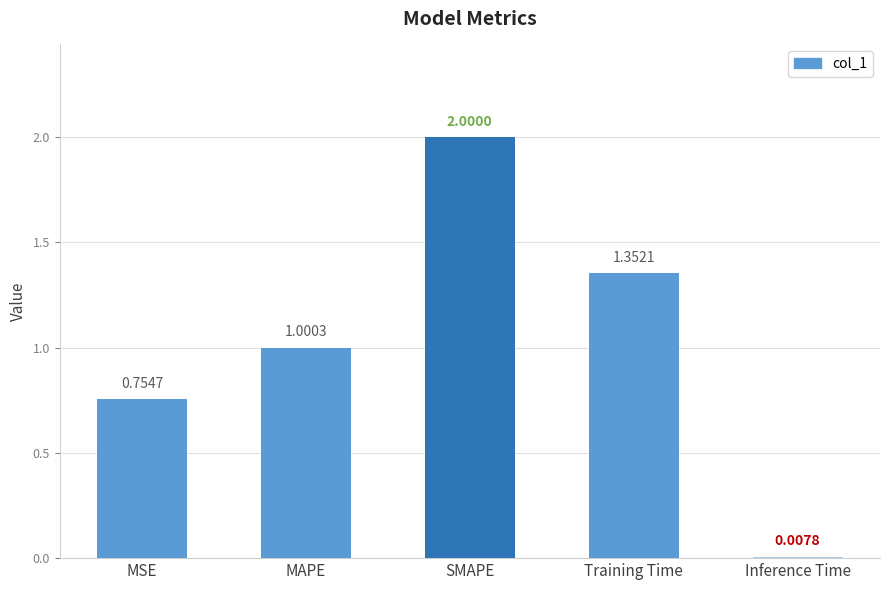

List the labels in order of value, smallest first.

Inference Time, MSE, MAPE, Training Time, SMAPE